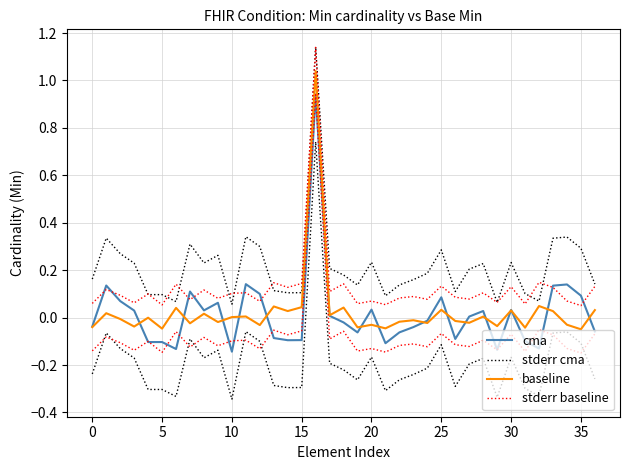

Where is stderr baseline nearest to the value 0?

35